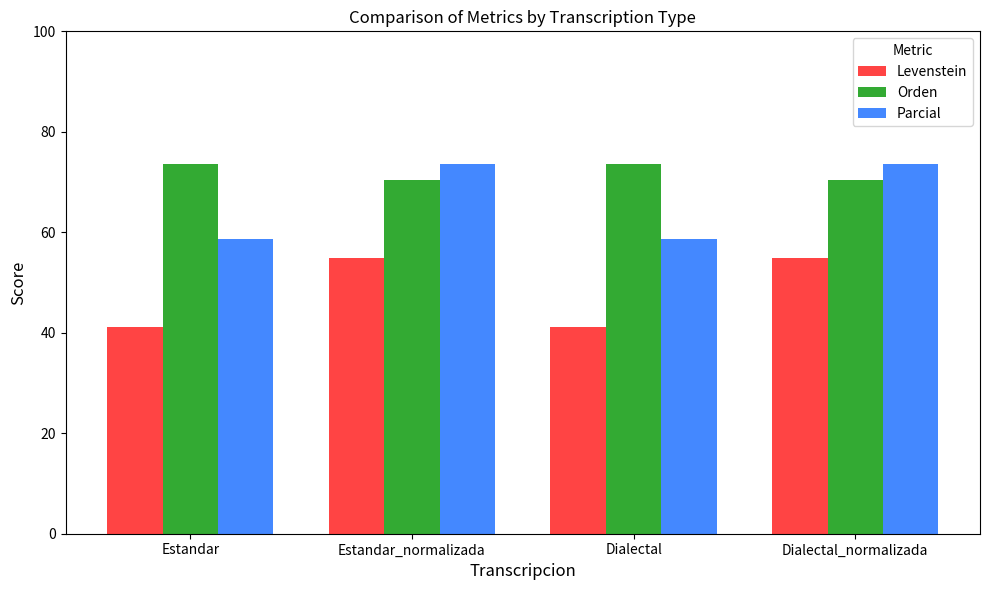

What are all the series names shown in the legend?

Levenstein, Orden, Parcial